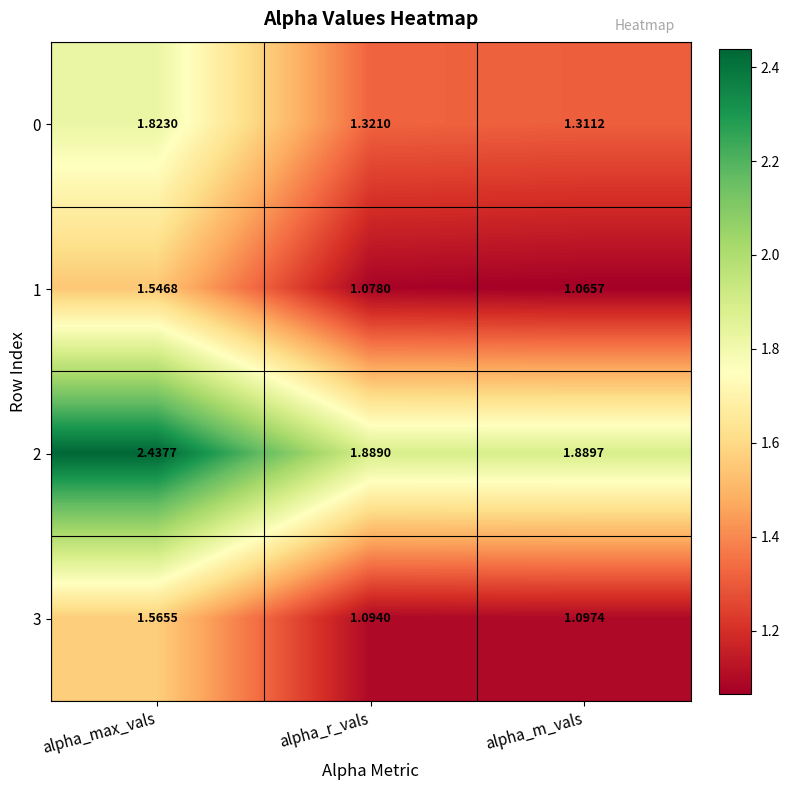

At which label is 3 closest to 1?

alpha_r_vals